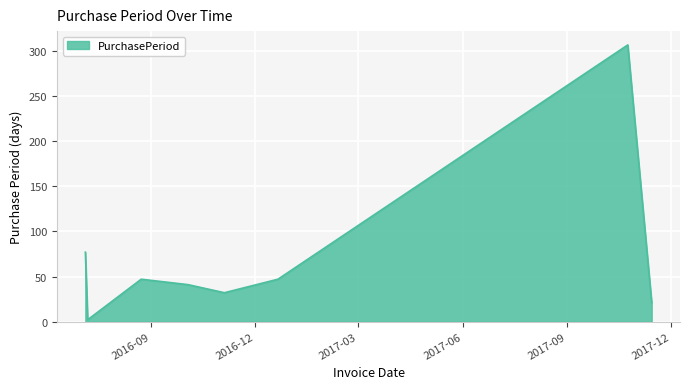

What is the greatest value displayed?

307